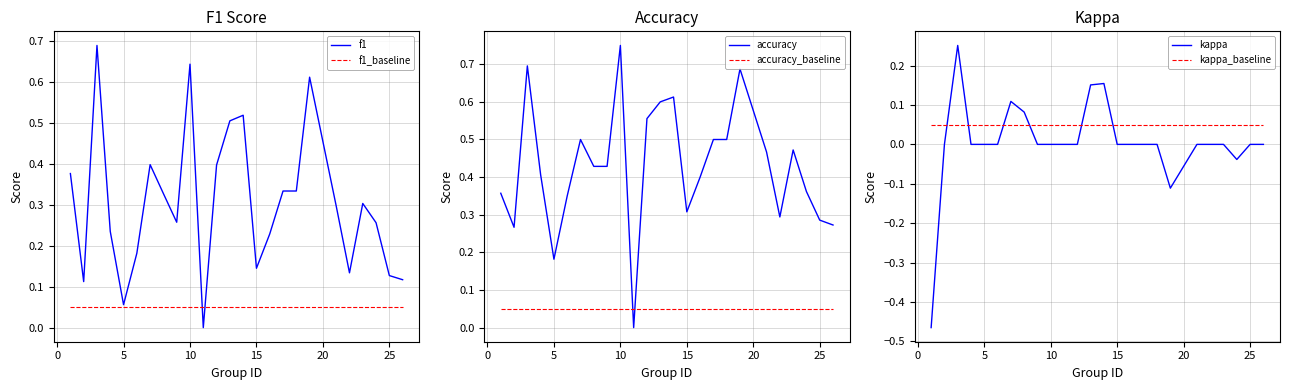

How many positive values does the kappa series have?

5